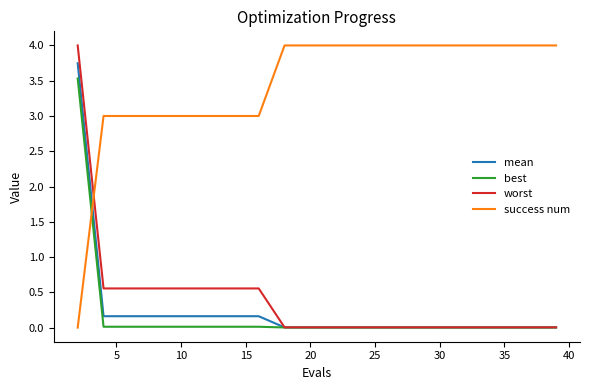

What is the average value of the mean series?

0.2